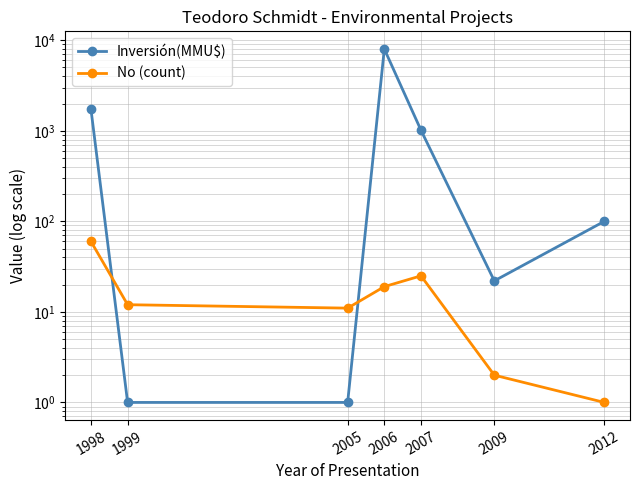

Rank the series by their average value, from highest to lowest.

Inversión(MMU$), No (count)